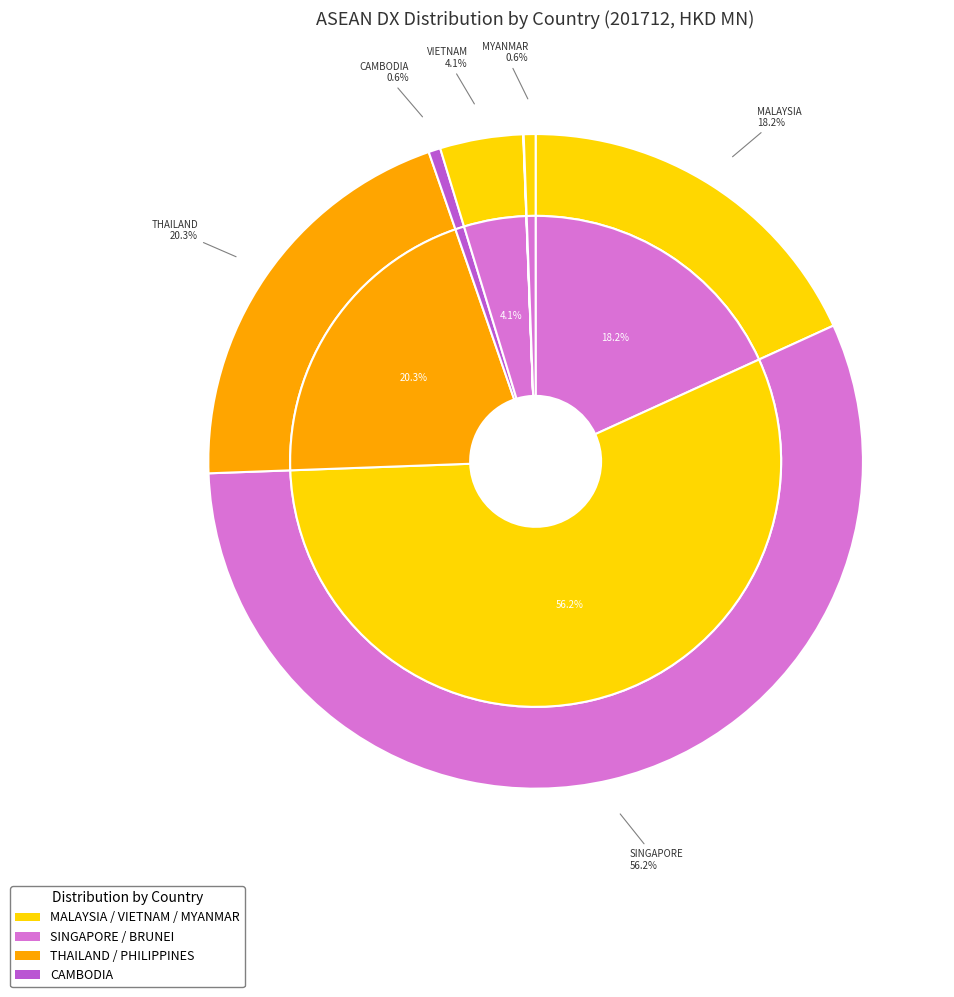

Combined, do MALAYSIA and LAO PEO DEM REP account for over 50%?

No